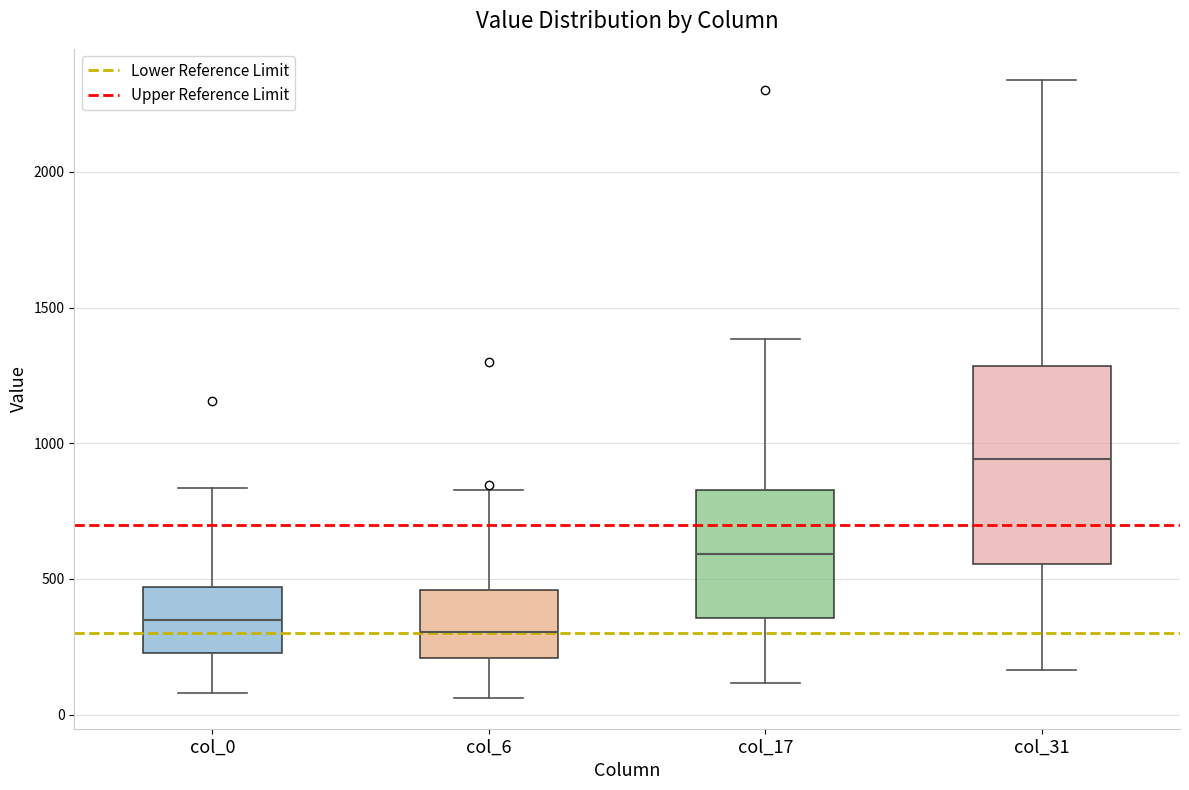

Where is the lower edge of the box for col_0 on the y-axis? The values are not printed on the chart, so give them approximately, as read against the axis.

250